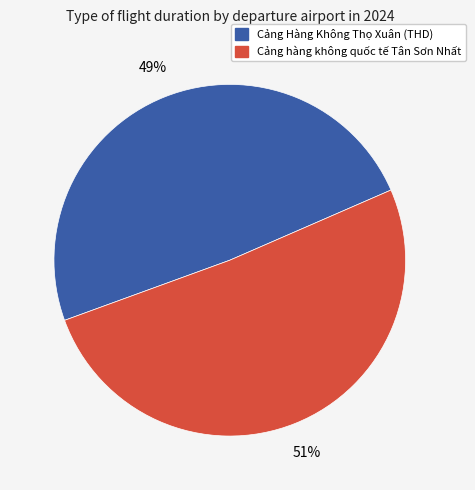

To the nearest percent, what is the average slice percentage?

50%